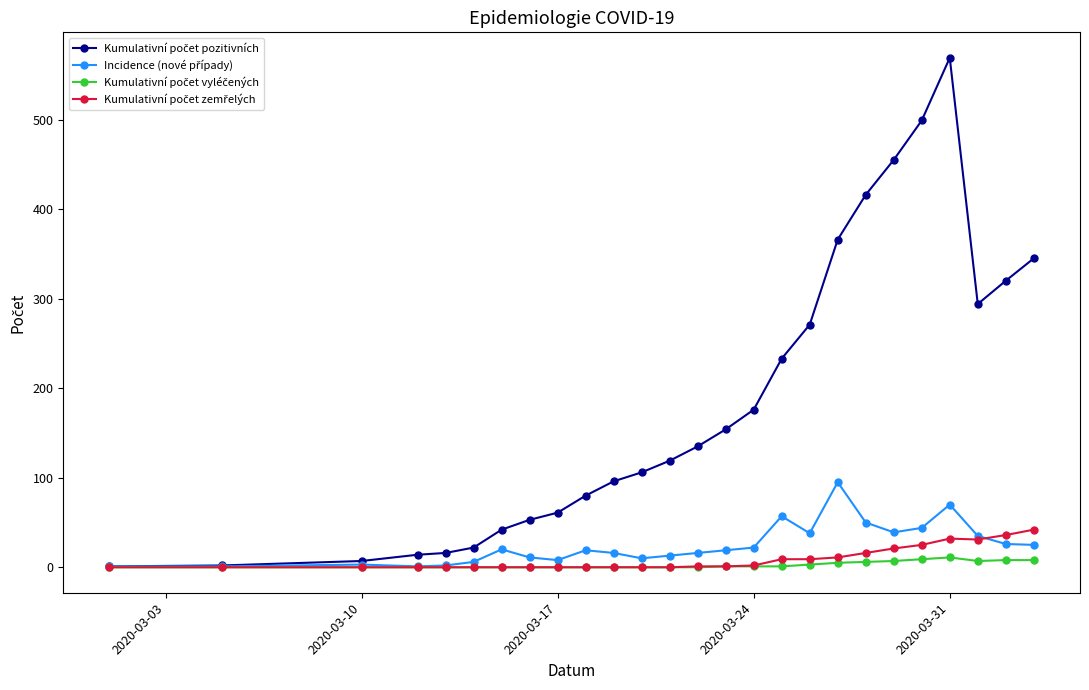

At how many categories does at least one series exceed 165?

11